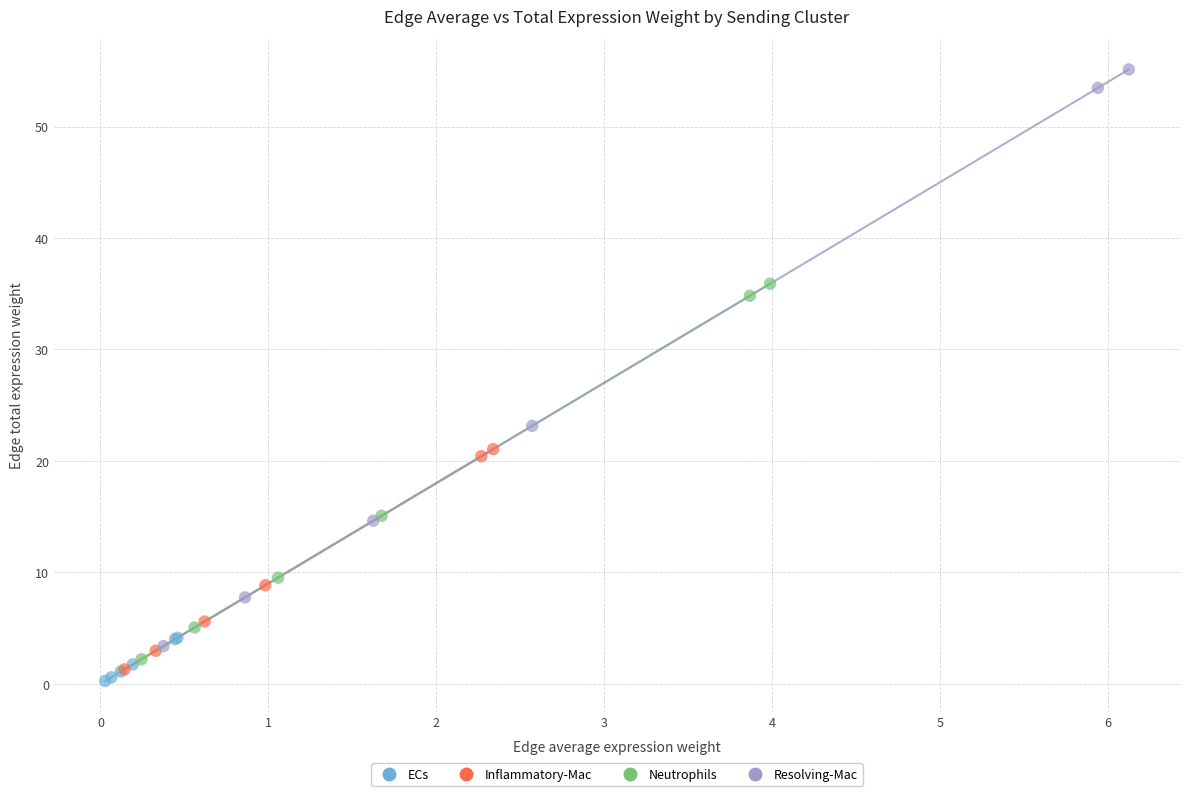

Which series has the widest spread of Y values?

Resolving-Mac